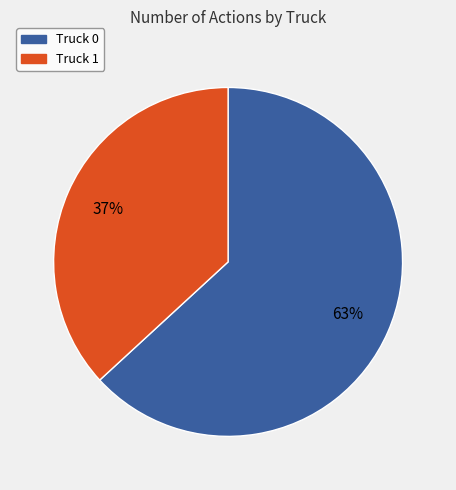

Does Truck 1 account for over 50% of the chart?

No